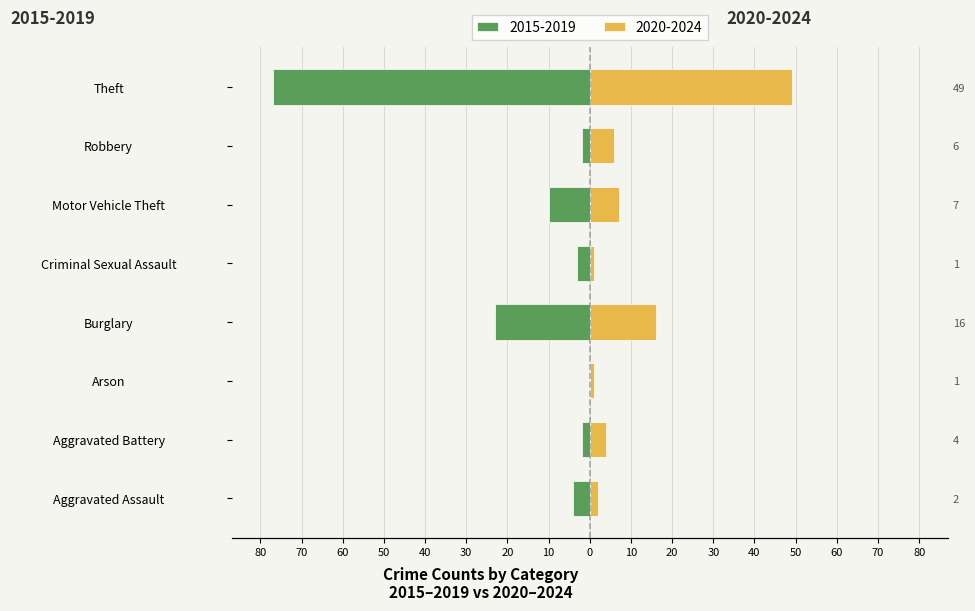

What is the value of the 2015-2019 bar at the 5th from the left?

-3